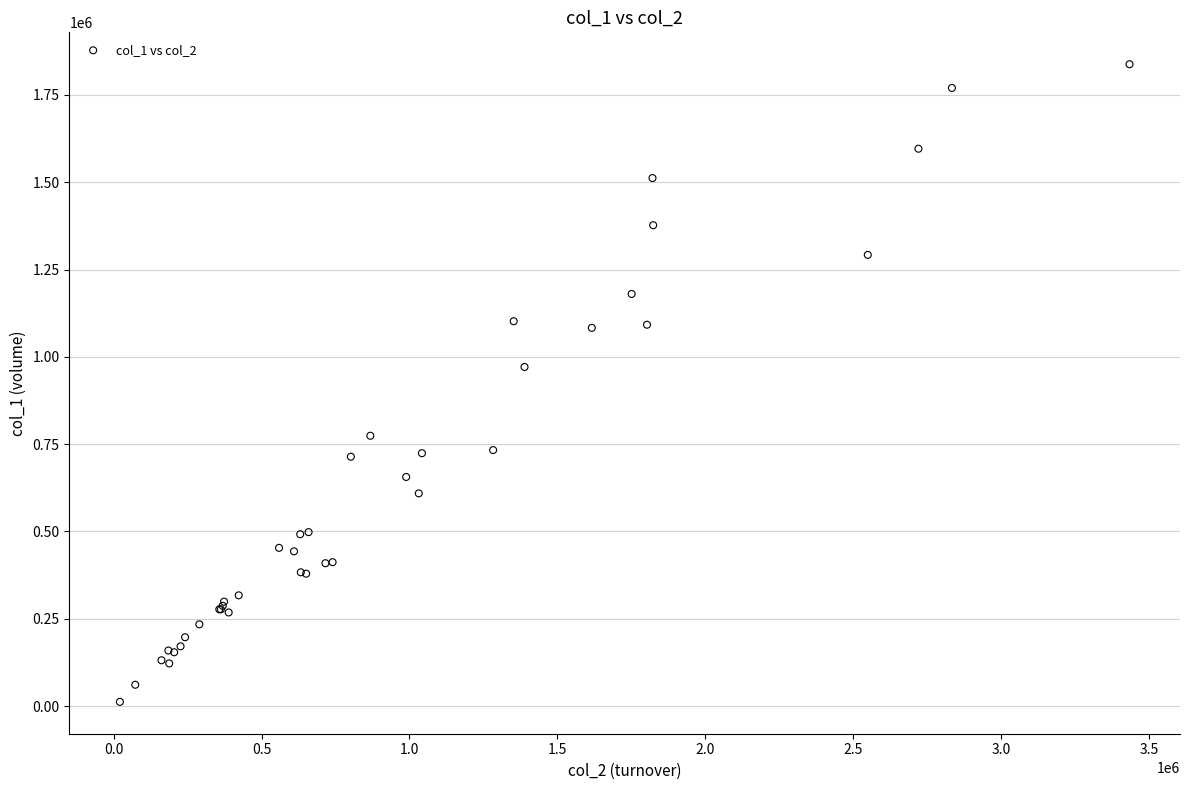

What Y value in the scatter plot is closest to 925000?

971000